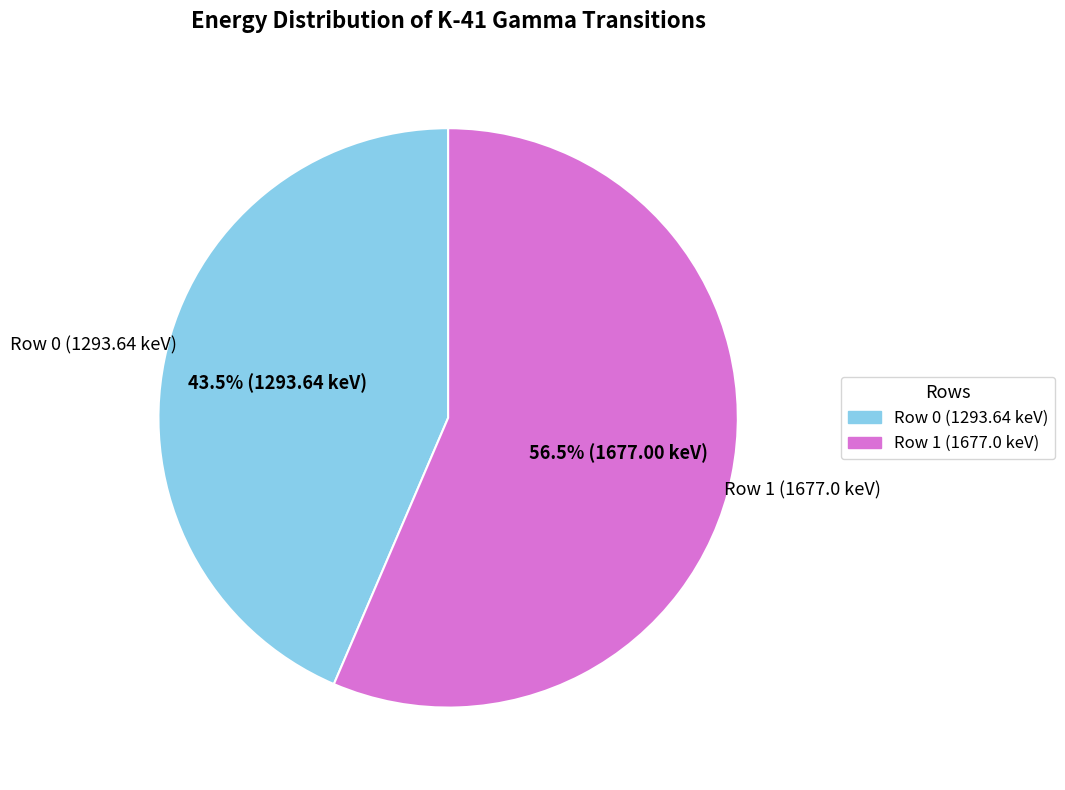

Rank the categories by value from highest to lowest.

Row 1 (1677.0 keV), Row 0 (1293.64 keV)